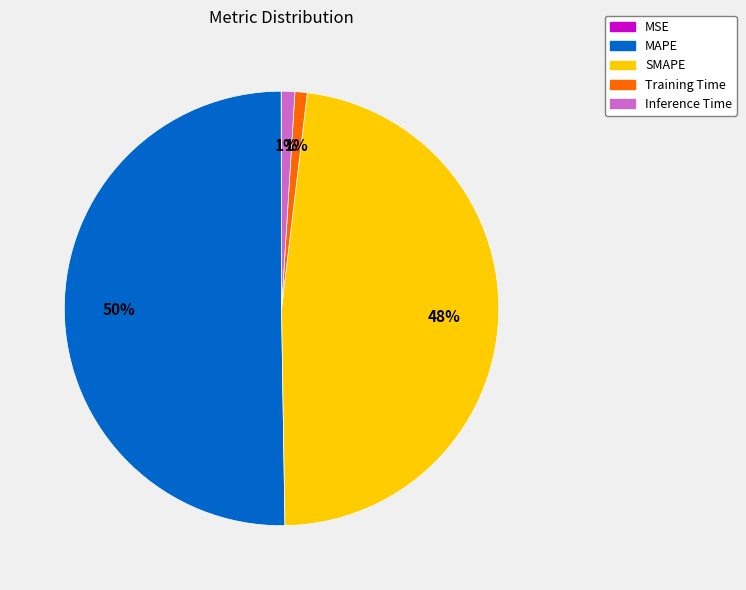

Which slice represents more than half of the pie?

MAPE